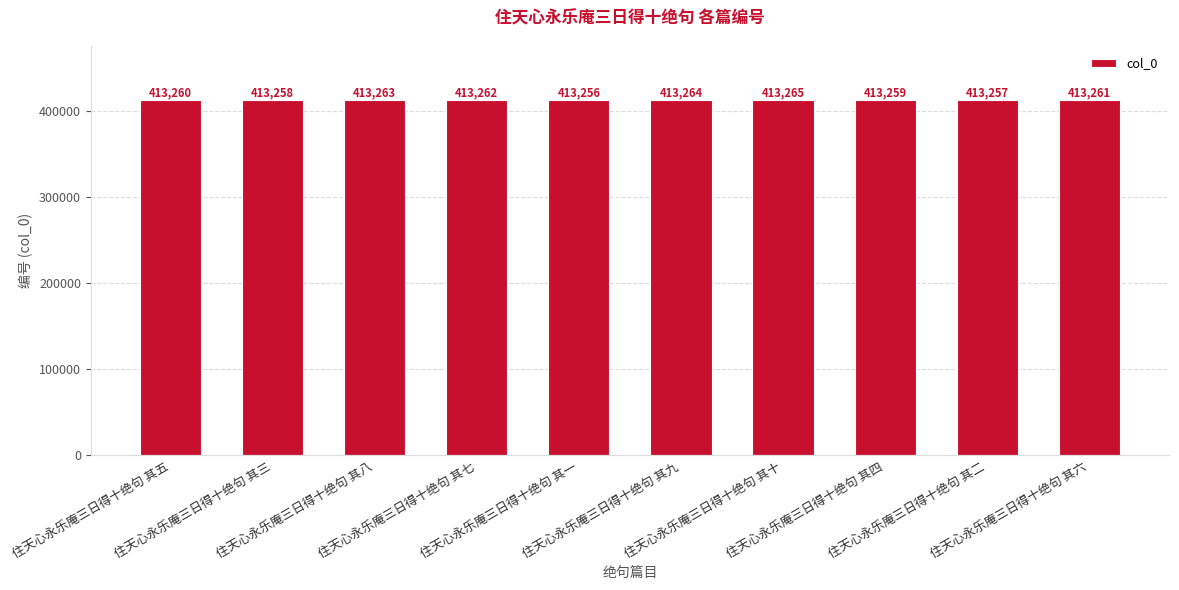

Which has a higher value, 住天心永乐庵三日得十绝句 其九 or 住天心永乐庵三日得十绝句 其四?

住天心永乐庵三日得十绝句 其九